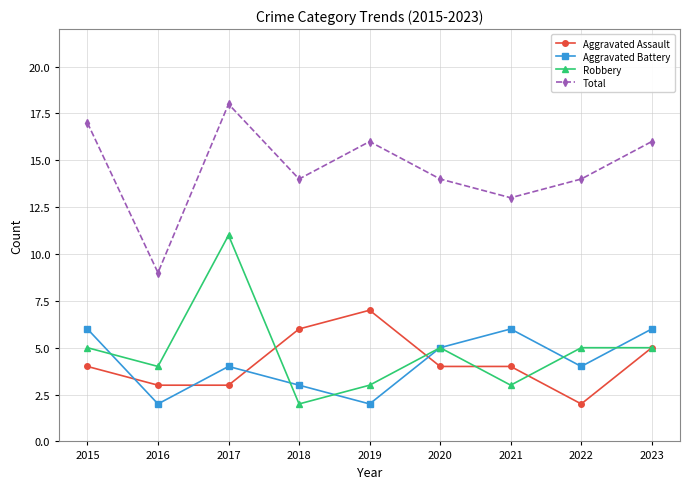

Reading right to left, transcribe all the data shown in this chart.

Aggravated Assault: 2023=5	2022=2	2021=4	2020=4	2019=7	2018=6	2017=3	2016=3	2015=4
Aggravated Battery: 2023=6	2022=4	2021=6	2020=5	2019=2	2018=3	2017=4	2016=2	2015=6
Robbery: 2023=5	2022=5	2021=3	2020=5	2019=3	2018=2	2017=11	2016=4	2015=5
Total: 2023=16	2022=14	2021=13	2020=14	2019=16	2018=14	2017=18	2016=9	2015=17